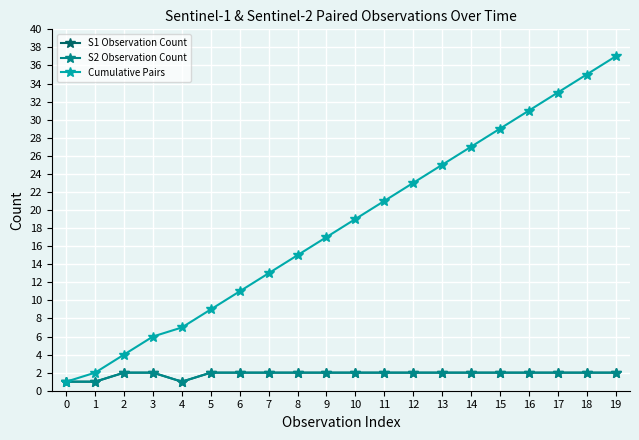

The S1 Observation Count series shows 2 at 14. True or false?

True